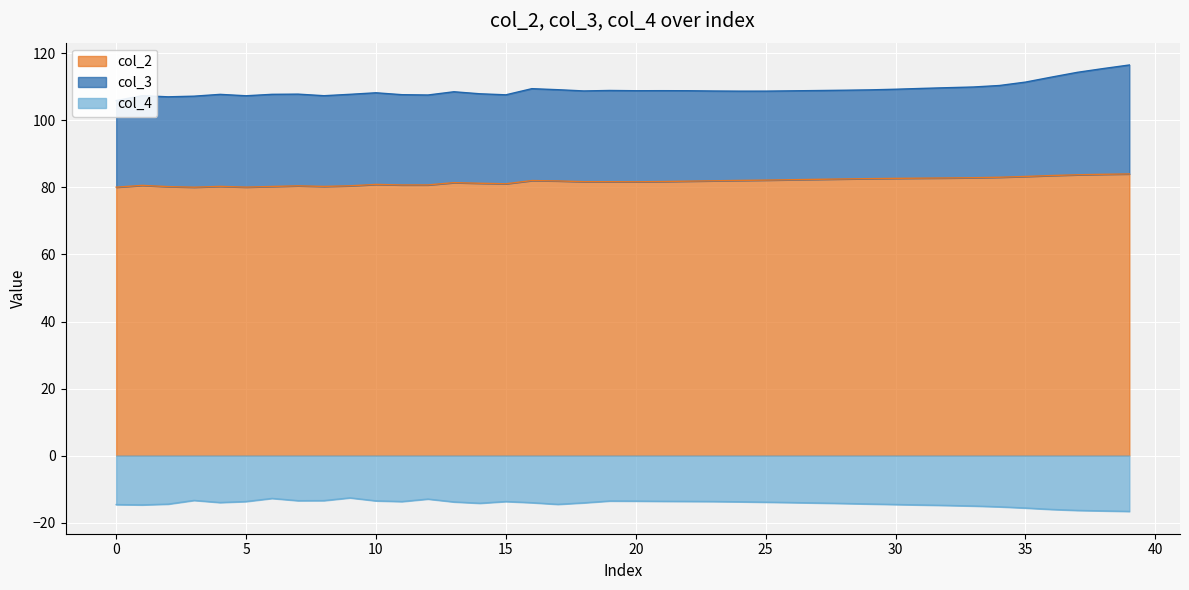

Which series has the largest total across all categories?

col_2